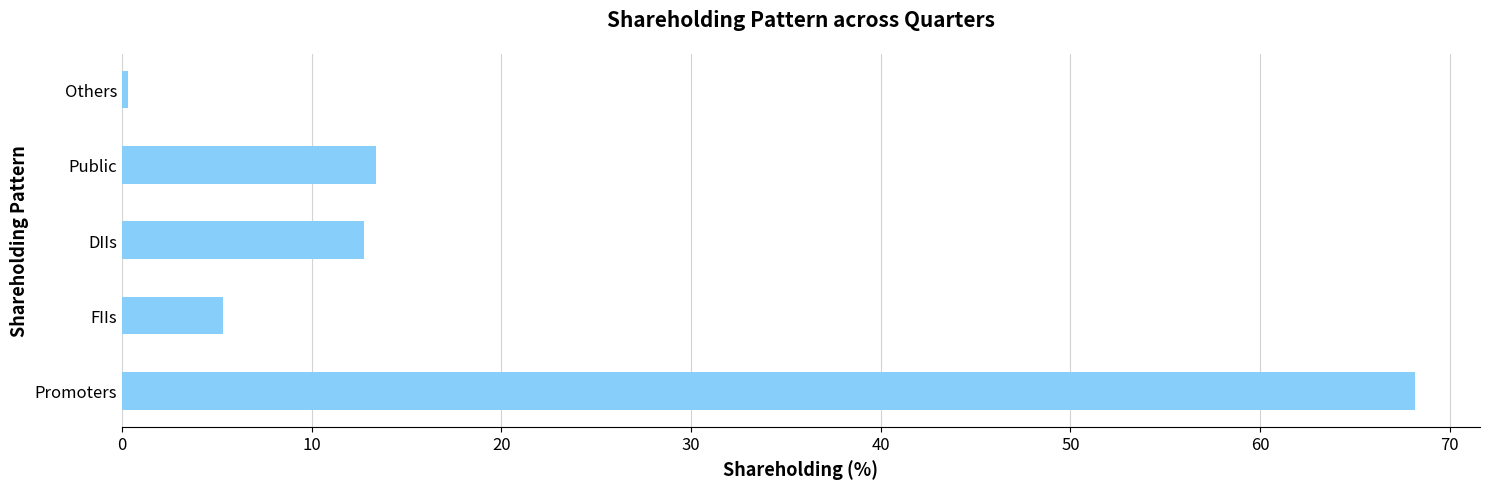

Reading bottom to top, what are all the values shown in this chart?

68.2	5.3	12.8	13.4	0.3